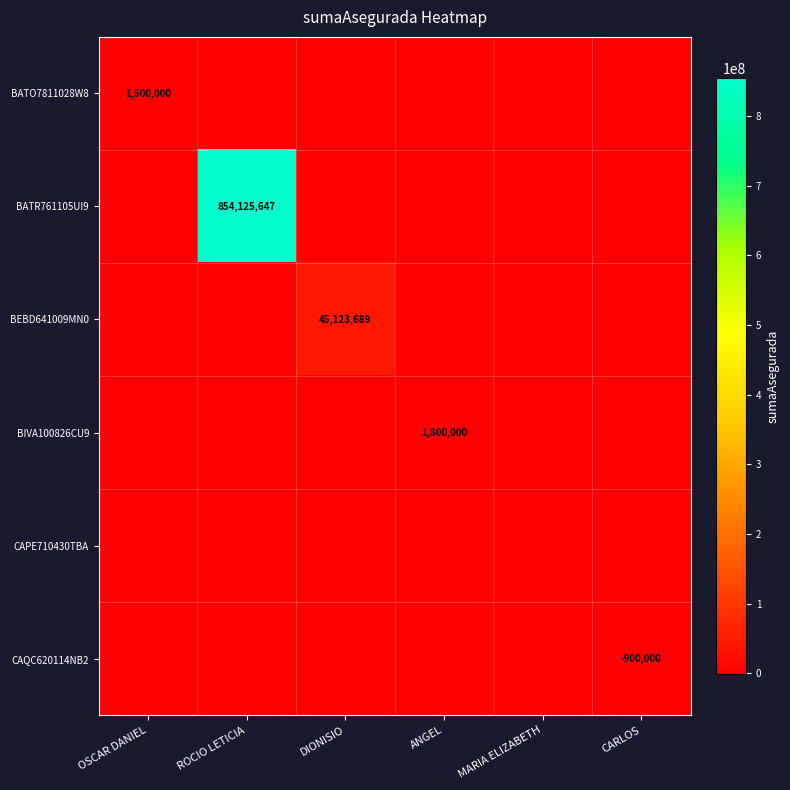

Read the BIVA100826CU9 value at ANGEL.

1800000